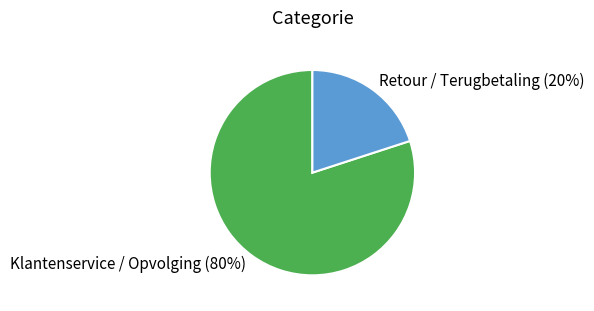

To the nearest percent, what is the difference between the largest and smallest slice percentages?

60%